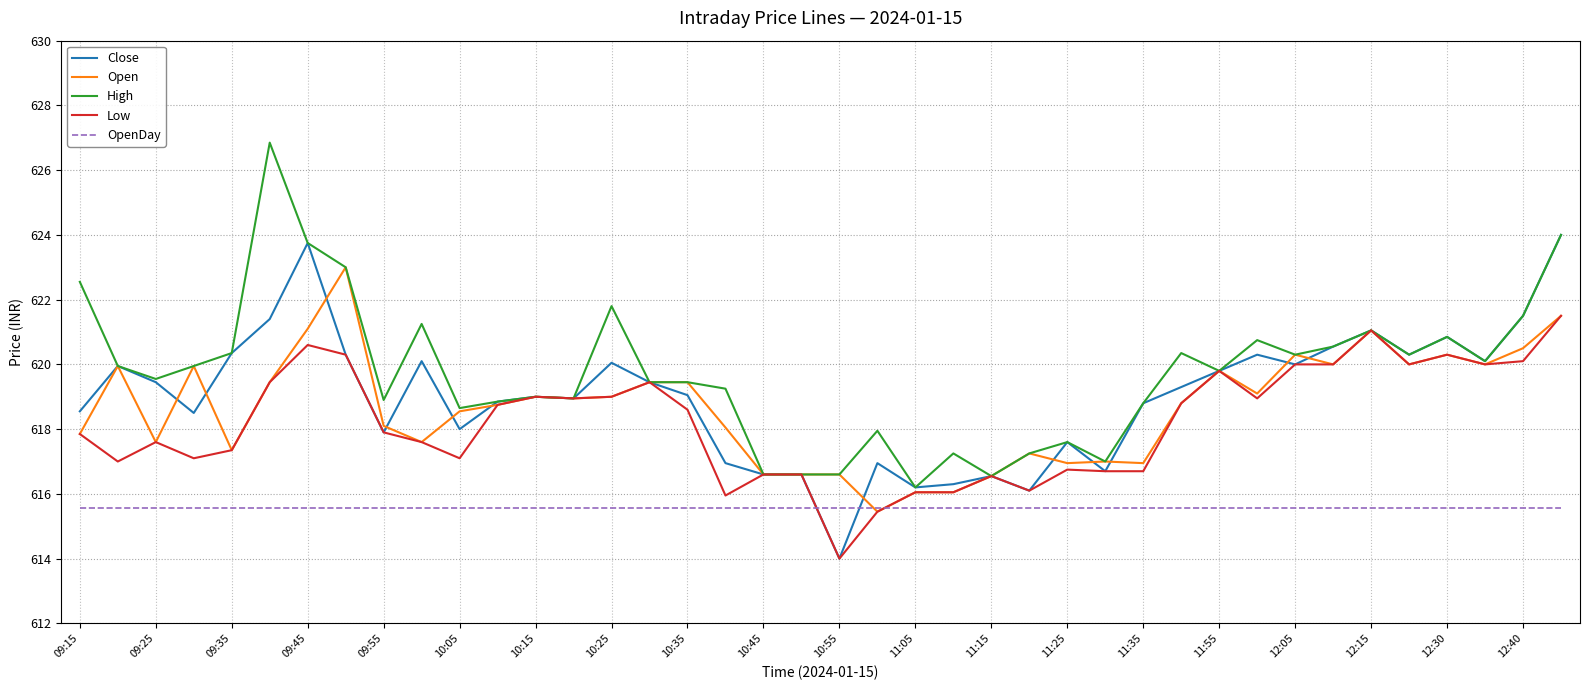

What is the smallest value displayed?

614.0